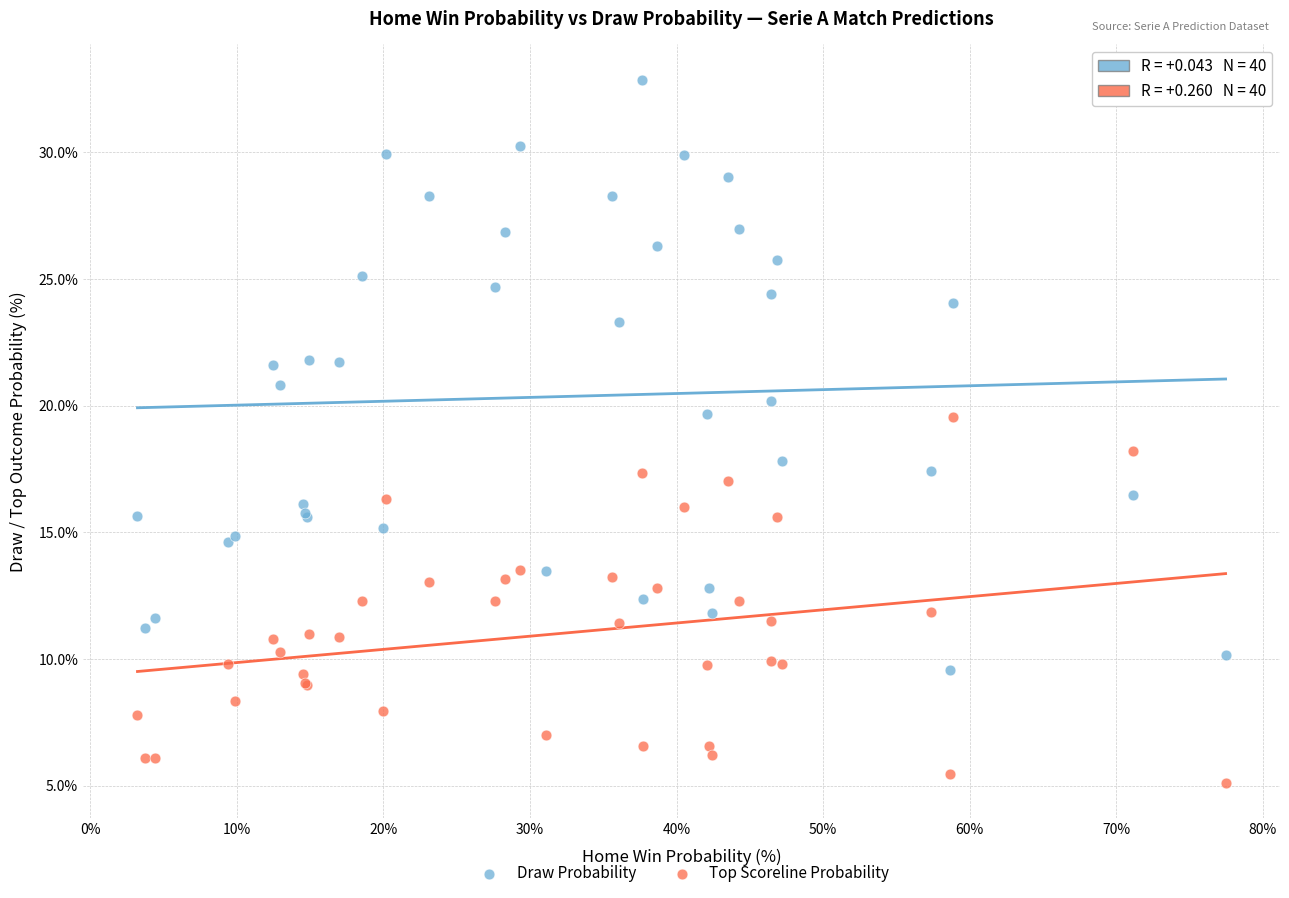

Which series reaches the minimum Y coordinate?

Top Scoreline Probability